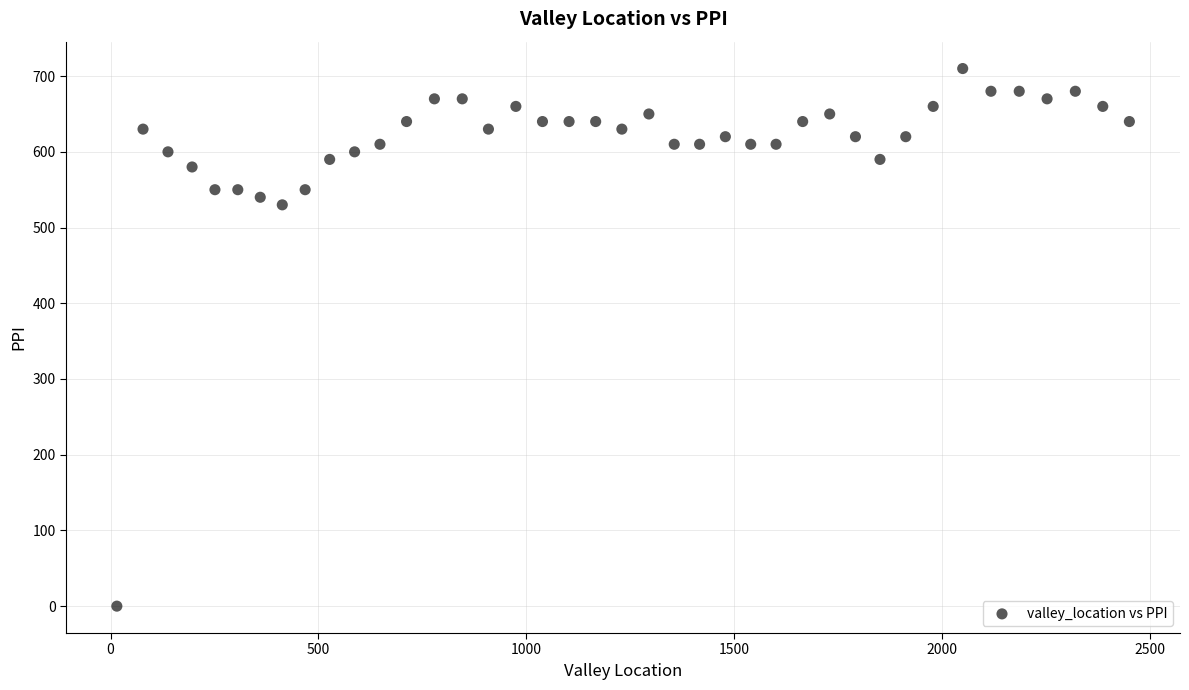

What Y value in the scatter plot is closest to 355?

530